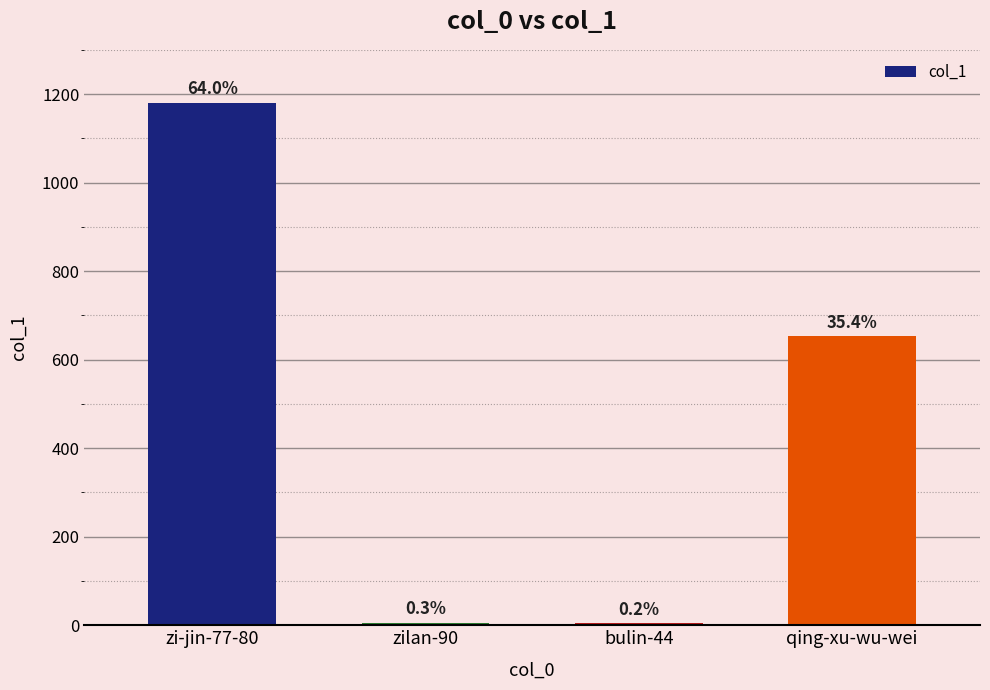

What is the label of the 2nd bar from the right?

bulin-44